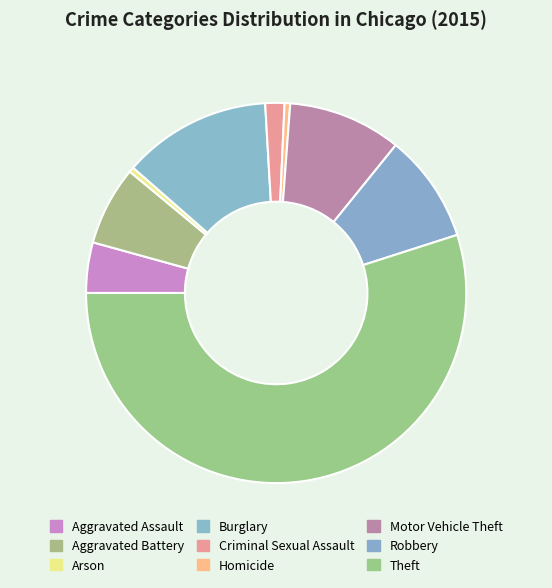

Is it true that Motor Vehicle Theft is 10% of the pie?

True